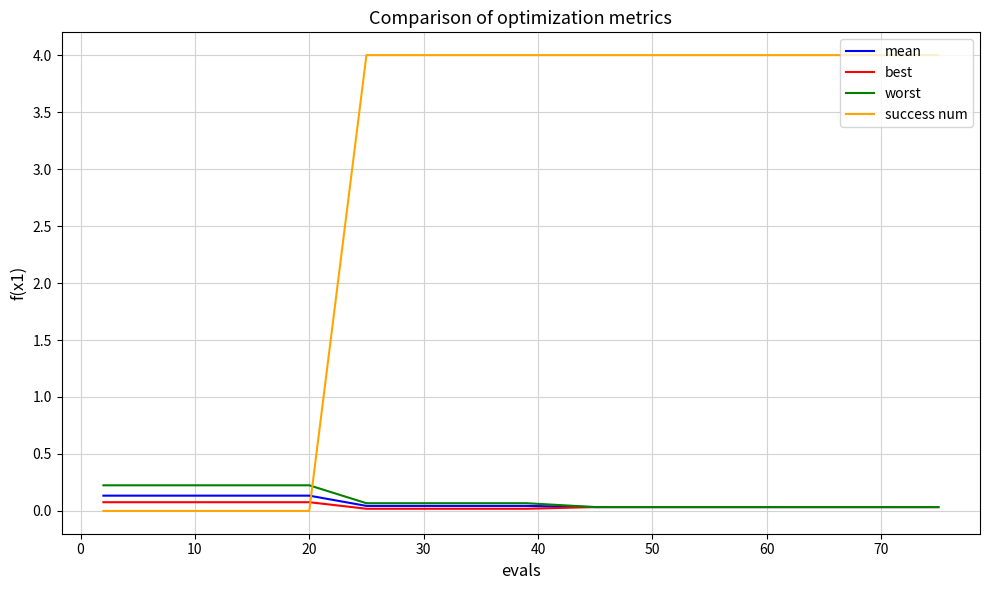

What is the greatest value displayed?

4.0